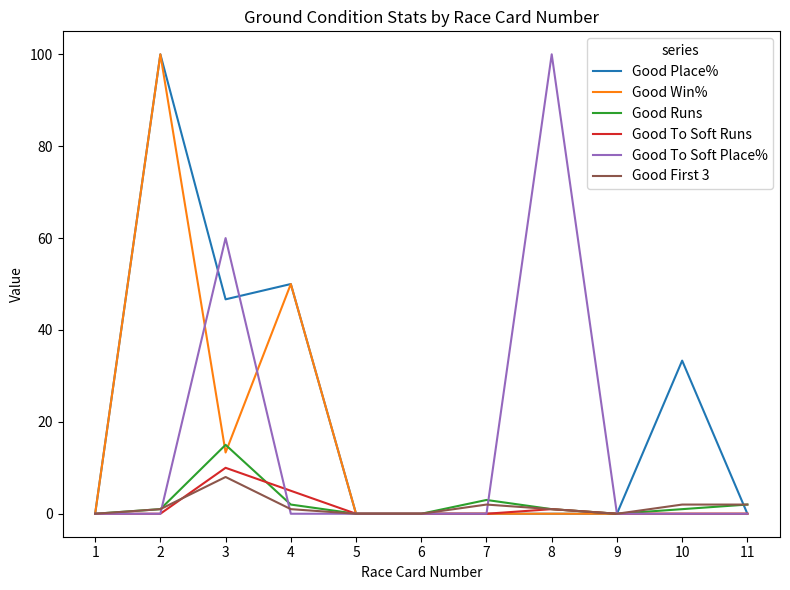

What is the difference between the highest and lowest values at 8?

100.0